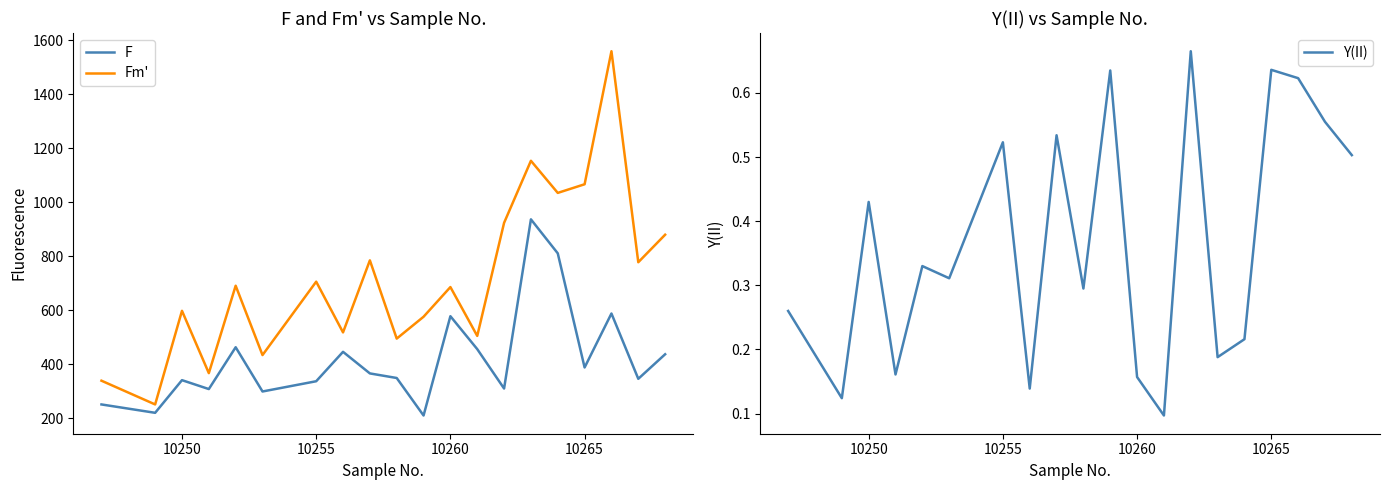

True or false: Y(II) has more than 0 interior local peaks.

True